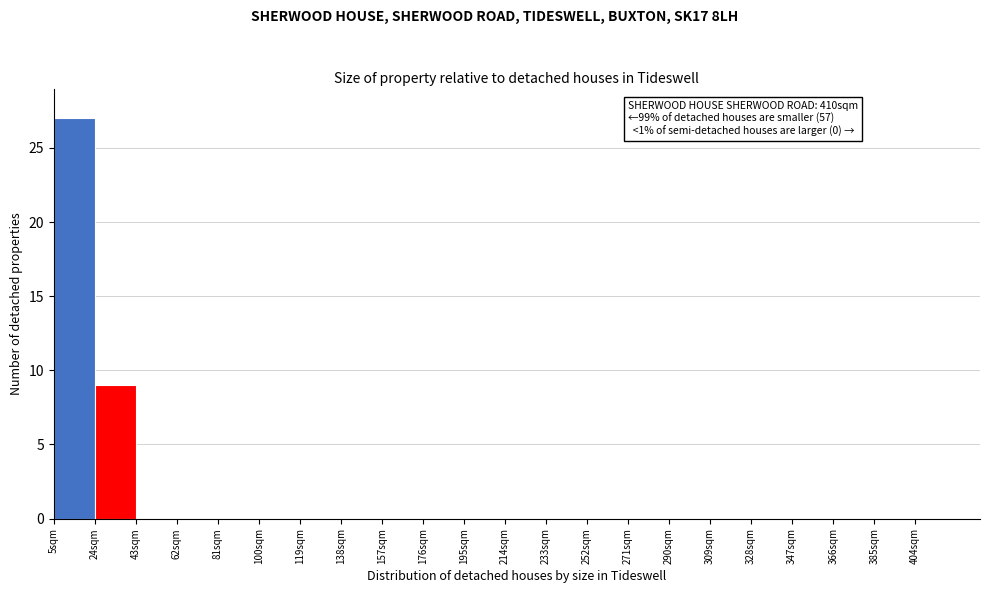

Which range on the x-axis has the tallest bar?

5 to 24